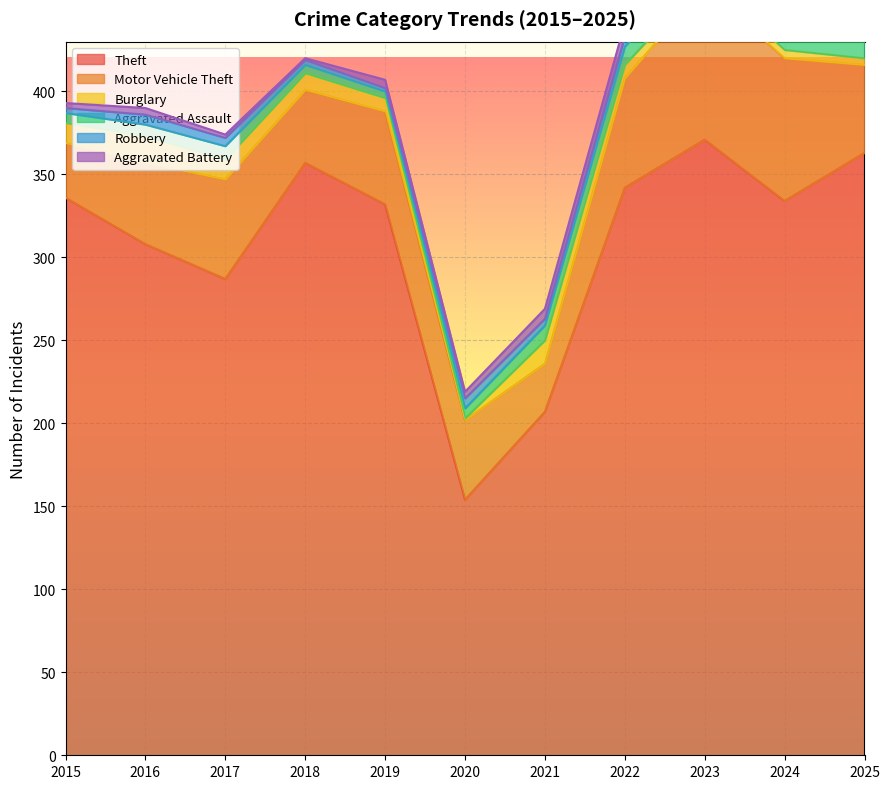

What is the difference between the Theft values at 2017 and 2020?

133